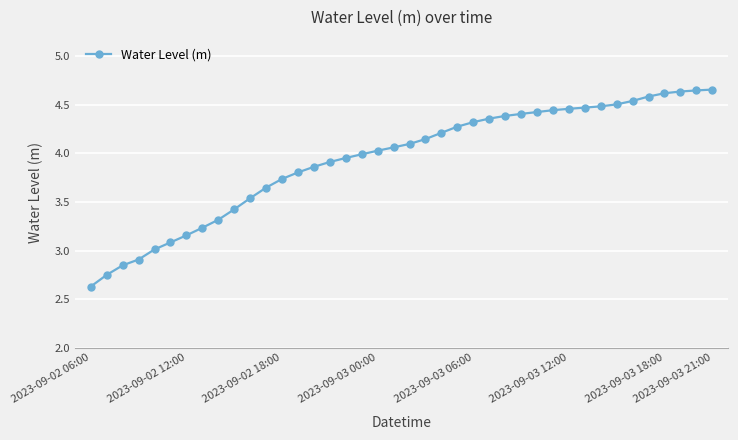

What is the value of the 6th point from the left?

3.1